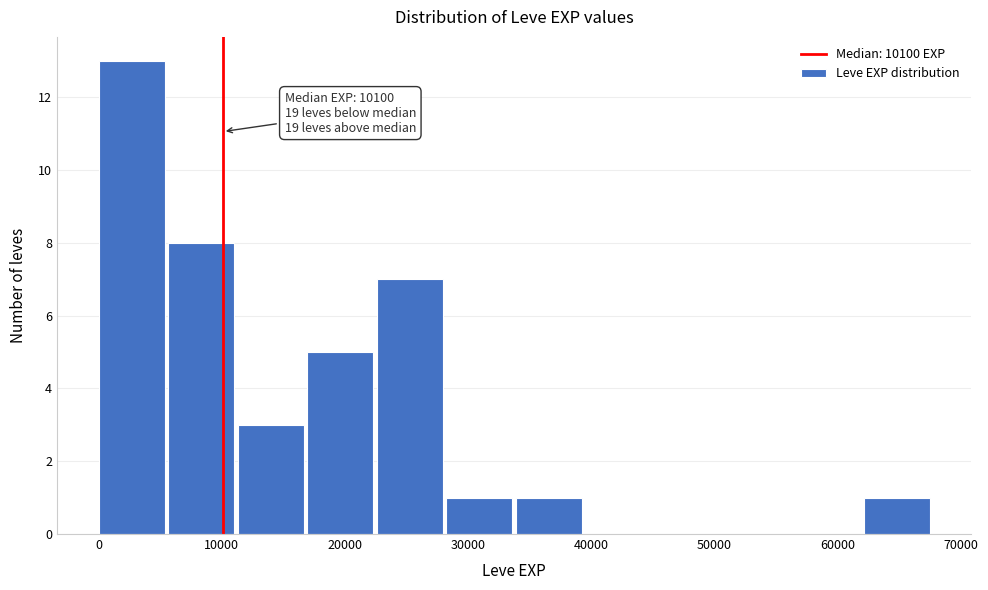

Over which range of the x-axis is the bar tallest?

0 to 6000